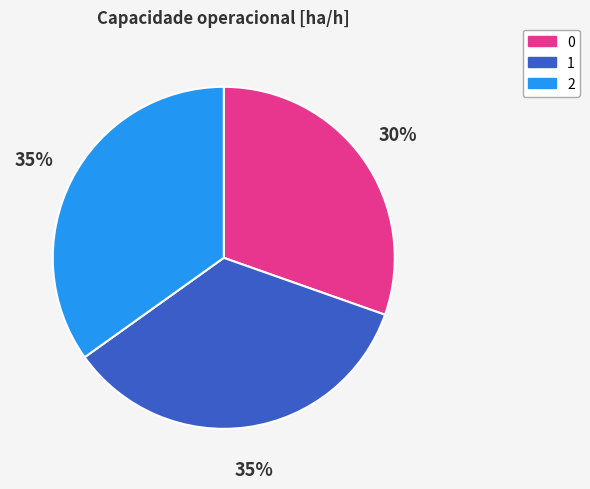

To the nearest percent, what is the average slice percentage?

33%